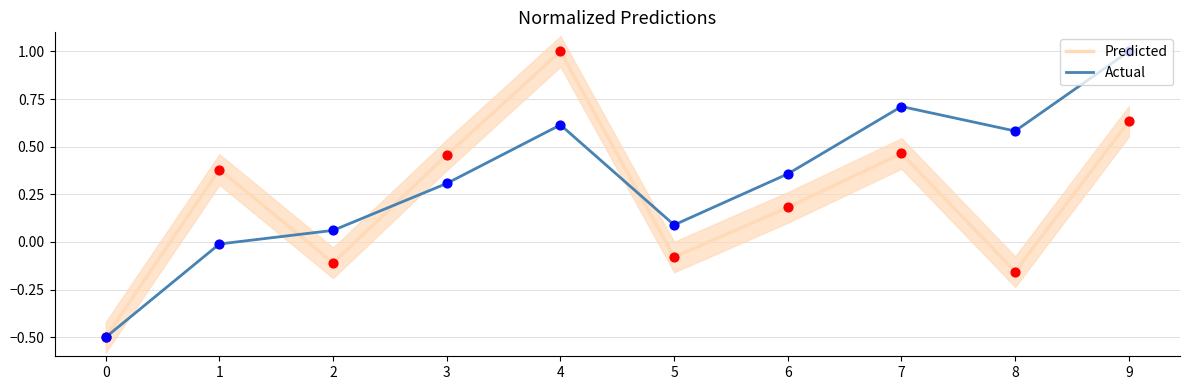

What are all the series names shown in the legend?

Predicted, Actual